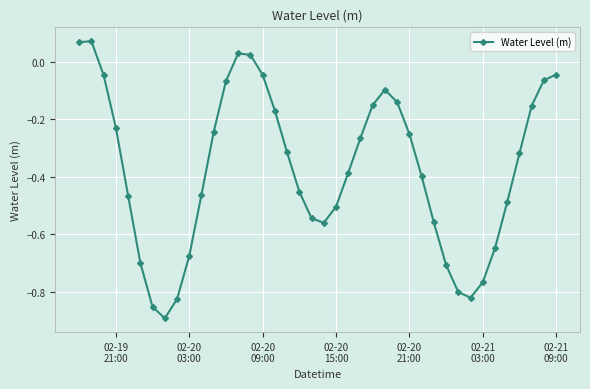

True or false: there are more than 1 points higher than both neighbors.

True